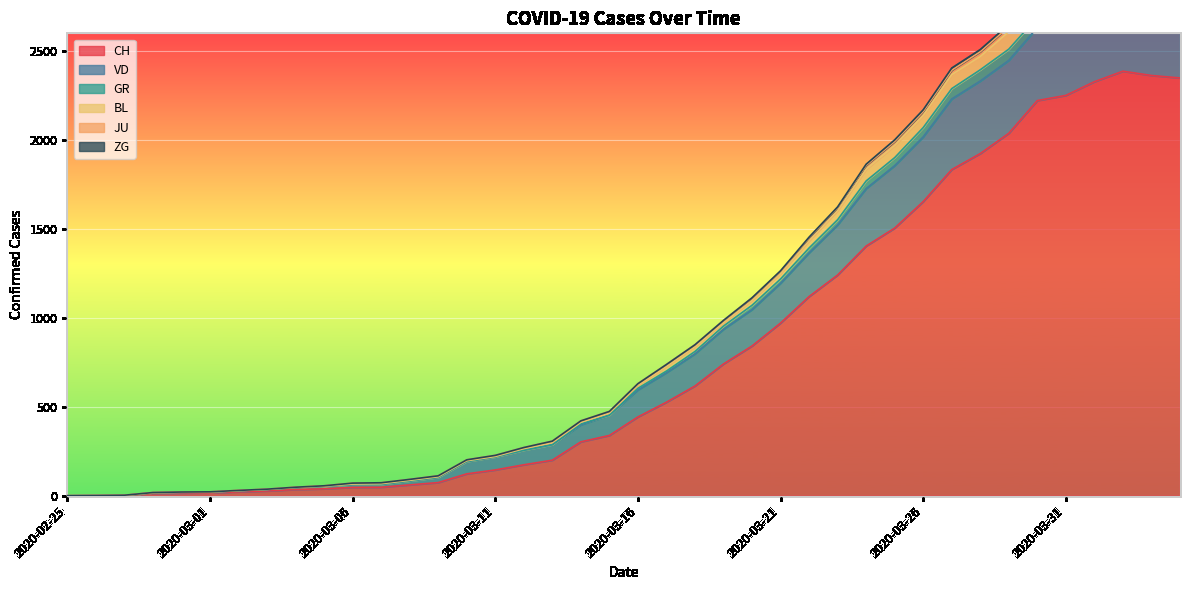

What is the difference between the maximum and minimum values in the GR series?

2977